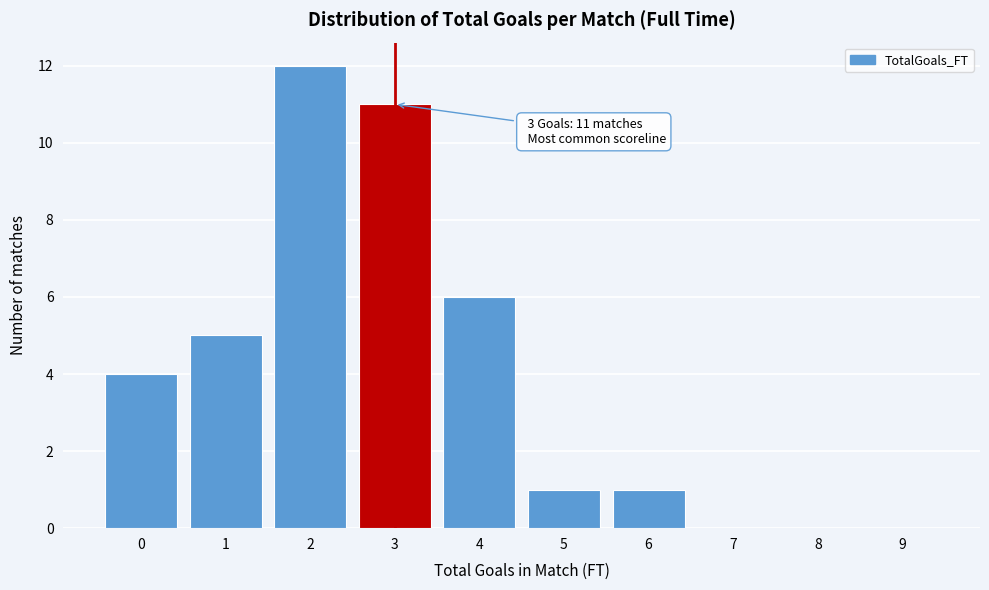

Reading right to left, list all the values displayed in this chart.

9=0	8=0	7=0	6=1	5=1	4=6	3=11	2=12	1=5	0=4